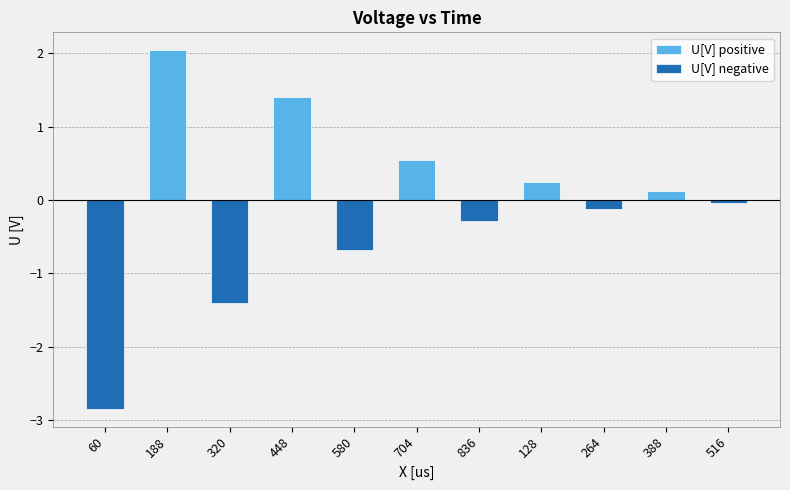

What is the label of the 3rd bar from the left?

320